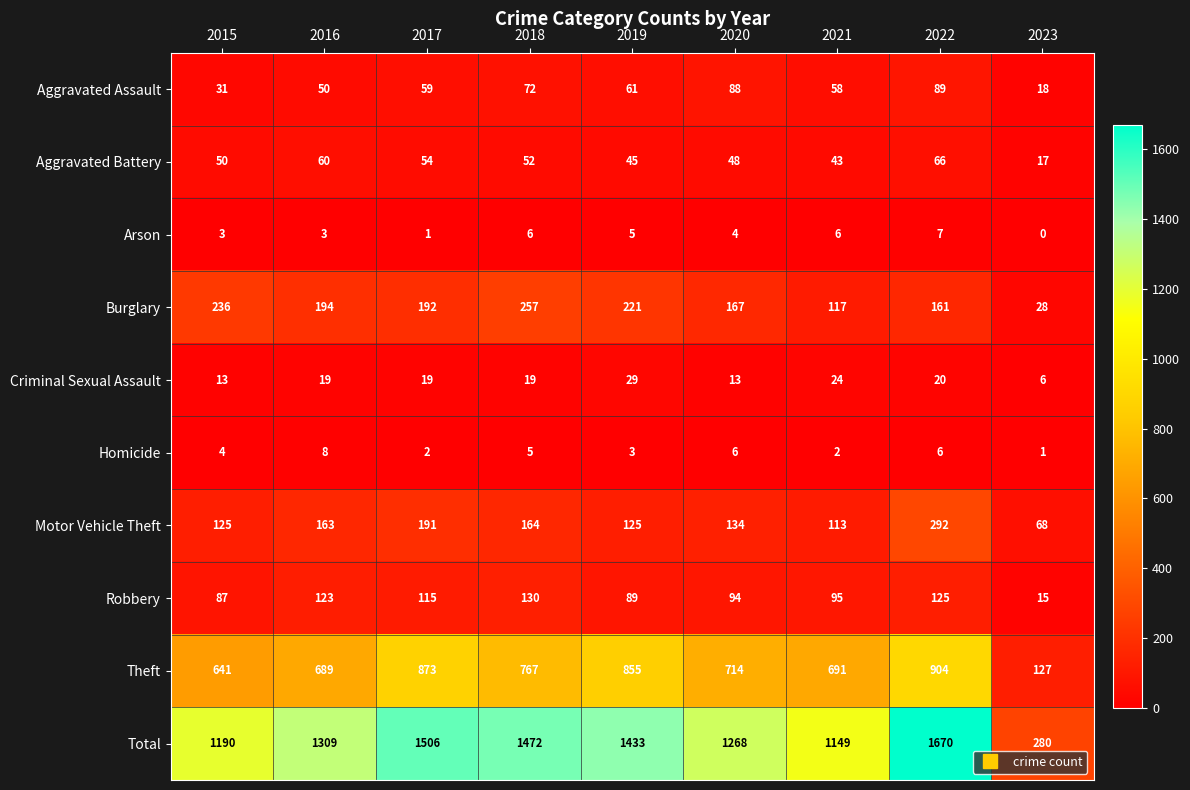

Which series has the largest total across all categories?

Total